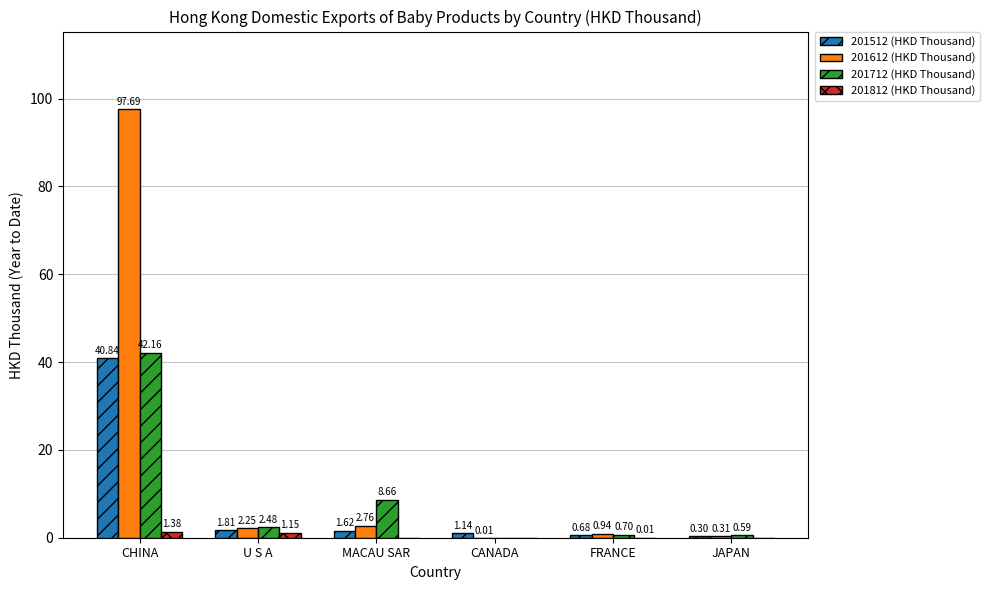

Is the value of 201712 (HKD Thousand) at FRANCE greater than the value of 201812 (HKD Thousand) at MACAU SAR?

Yes